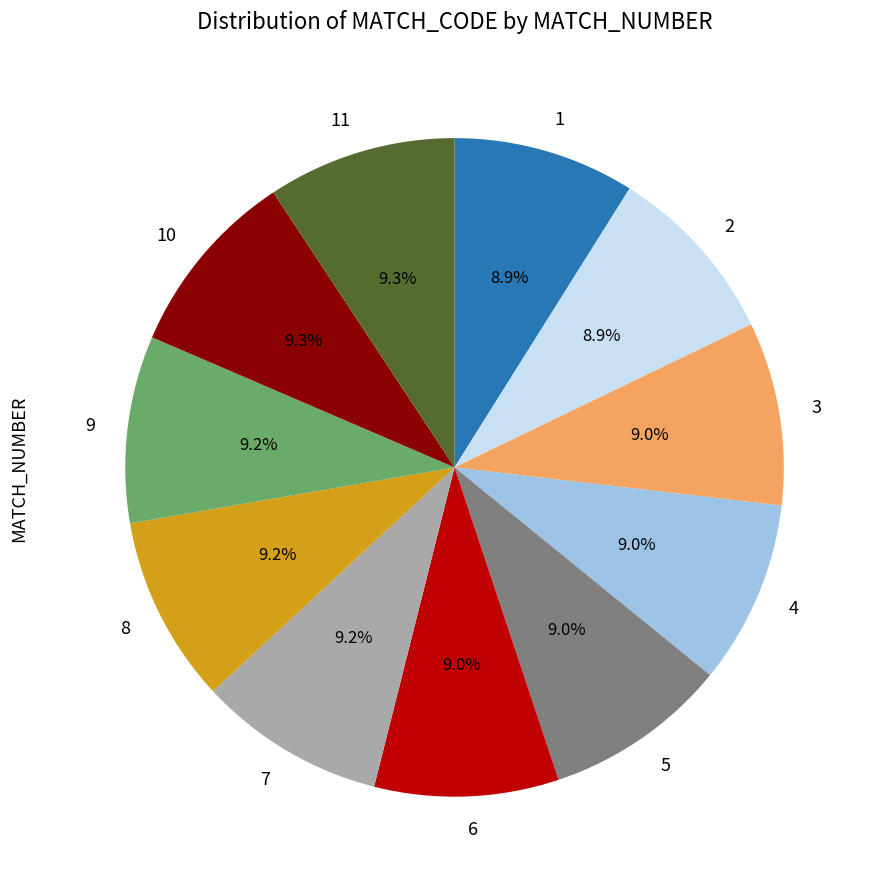

Is there a majority slice in this chart?

No